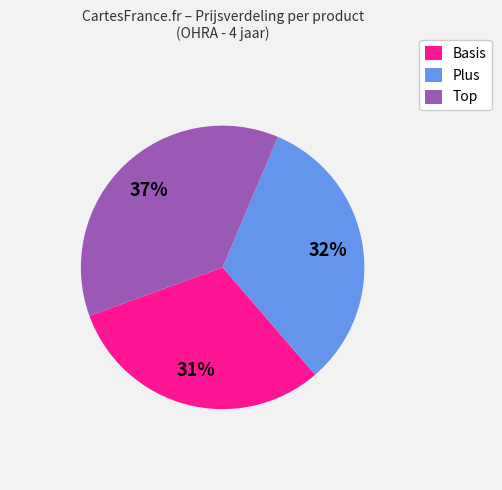

To the nearest percent, what is the average slice percentage?

33%